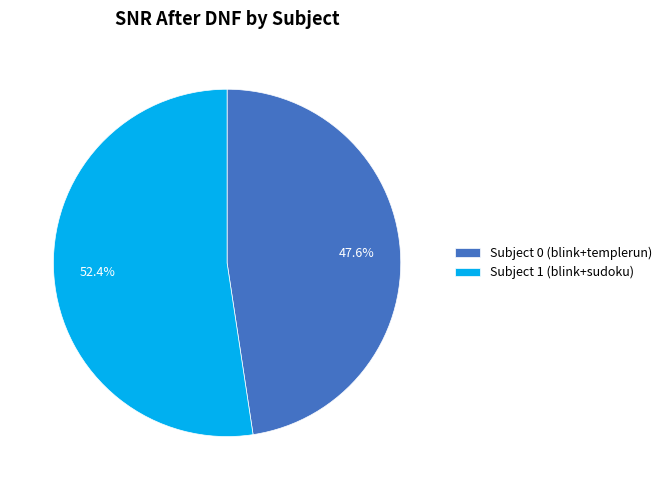

To the nearest percent, what is the combined percentage of Subject 0 (blink+templerun) and Subject 1 (blink+sudoku)?

100%